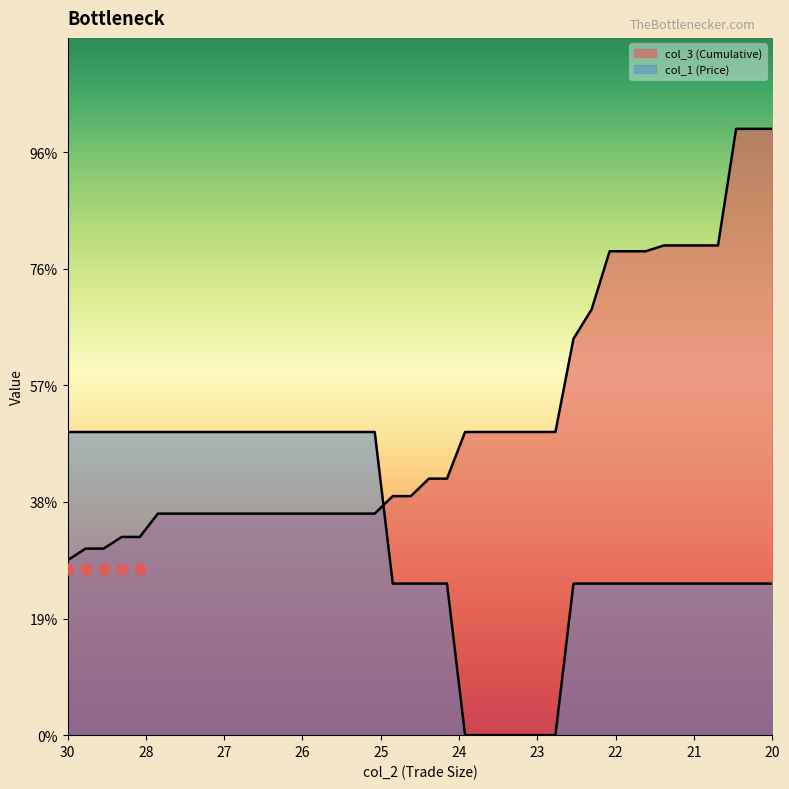

Which series has the largest total across all categories?

col_3 (Cumulative)